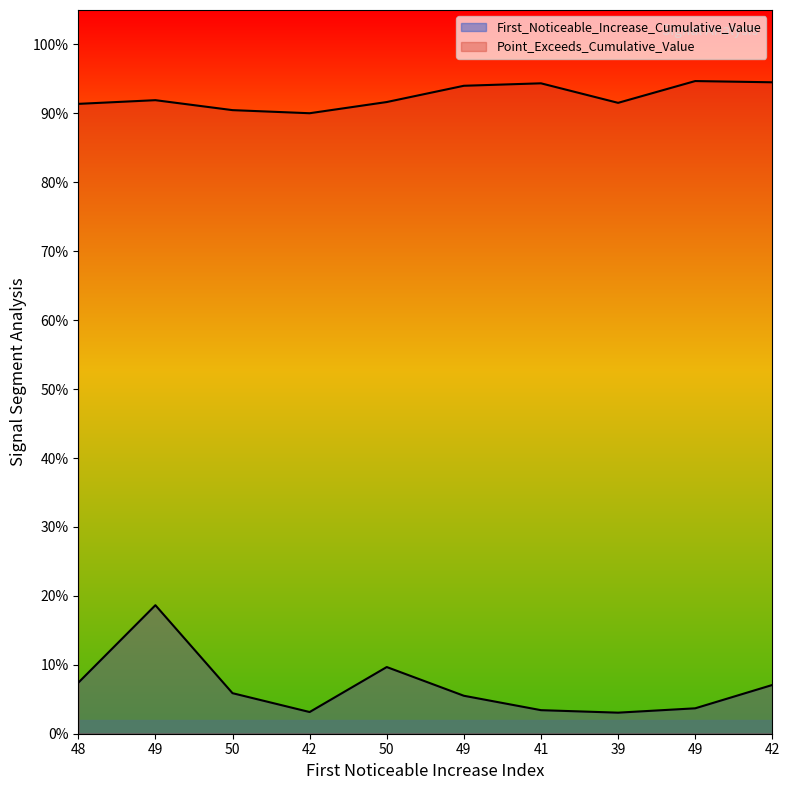

Which series has the widest spread of values?

First_Noticeable_Increase_Cumulative_Value